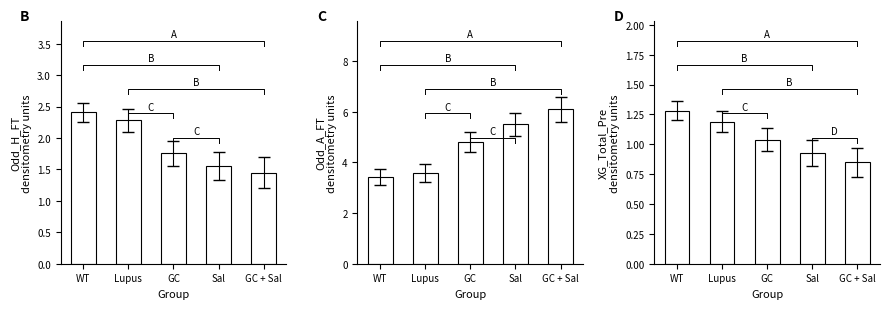

At which category does the chart reach its peak across all series?

GC + Sal